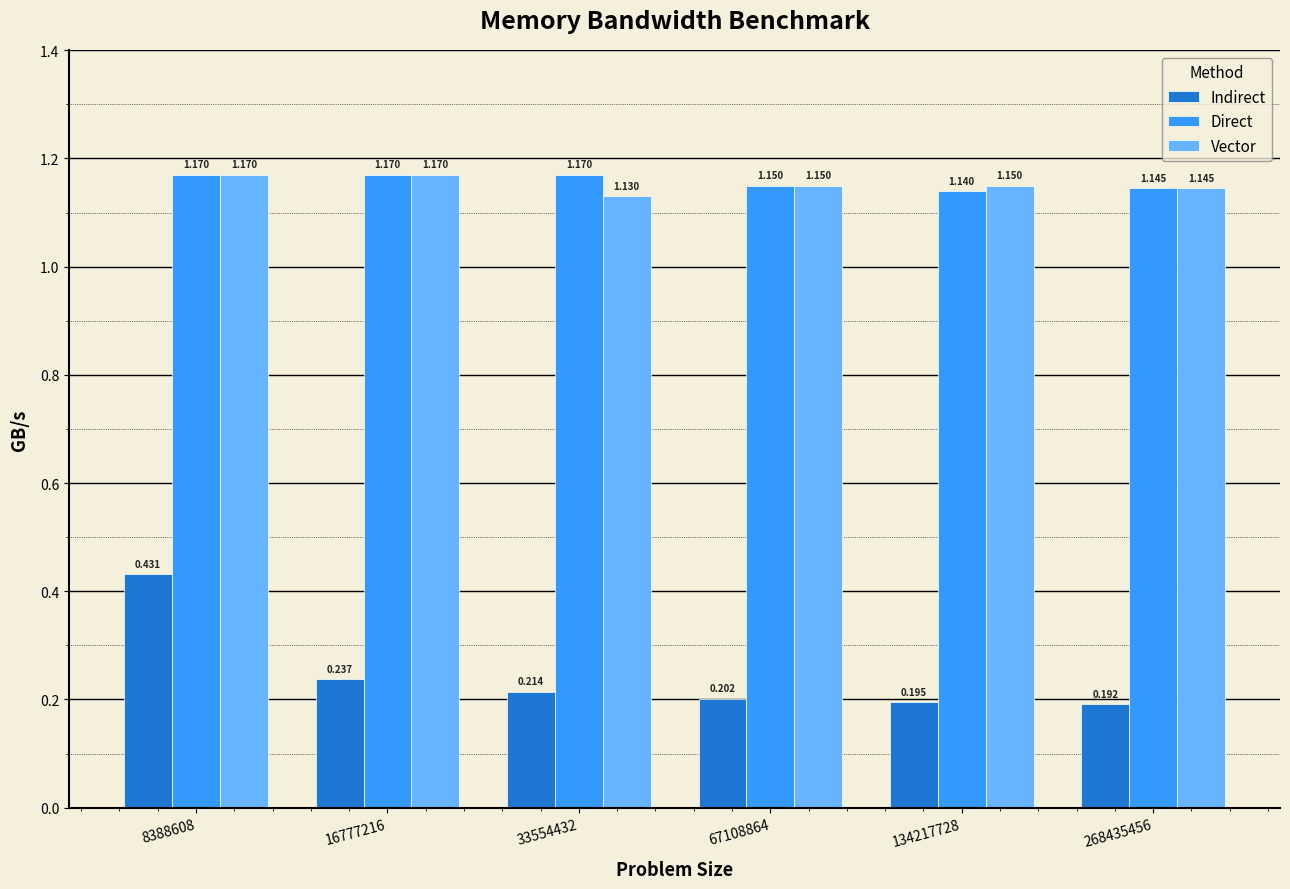

What is the sum of the Vector values at 16777216 and 67108864?

2.3